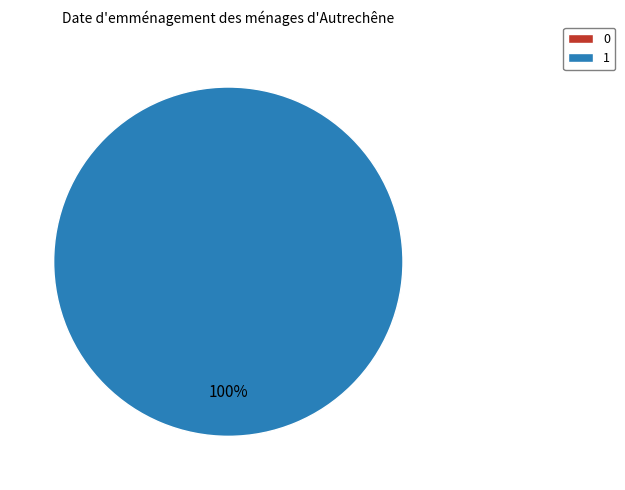

Which slice represents more than half of the pie?

1